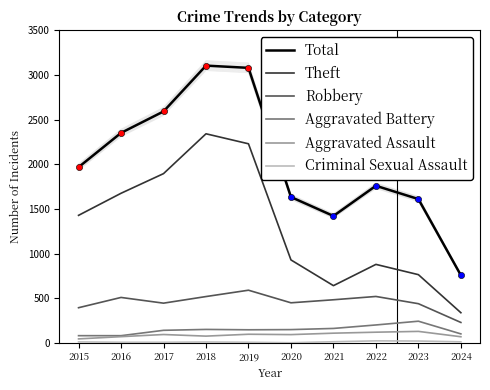

At which category is the sum across all series the highest?

2018